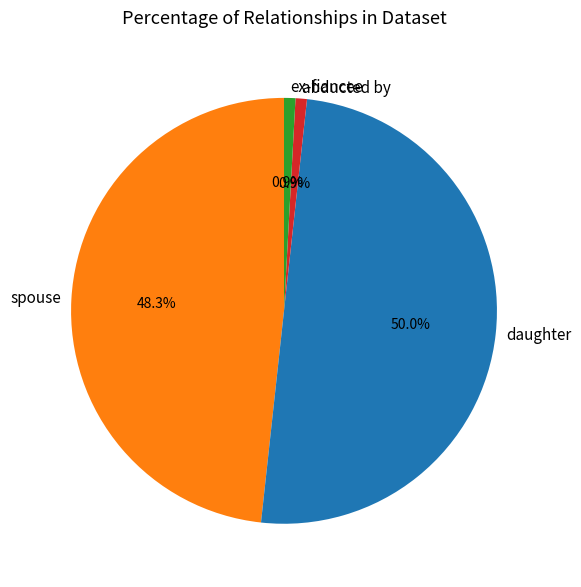

What percentage is NOT represented by ex-fiancee?

99.1%